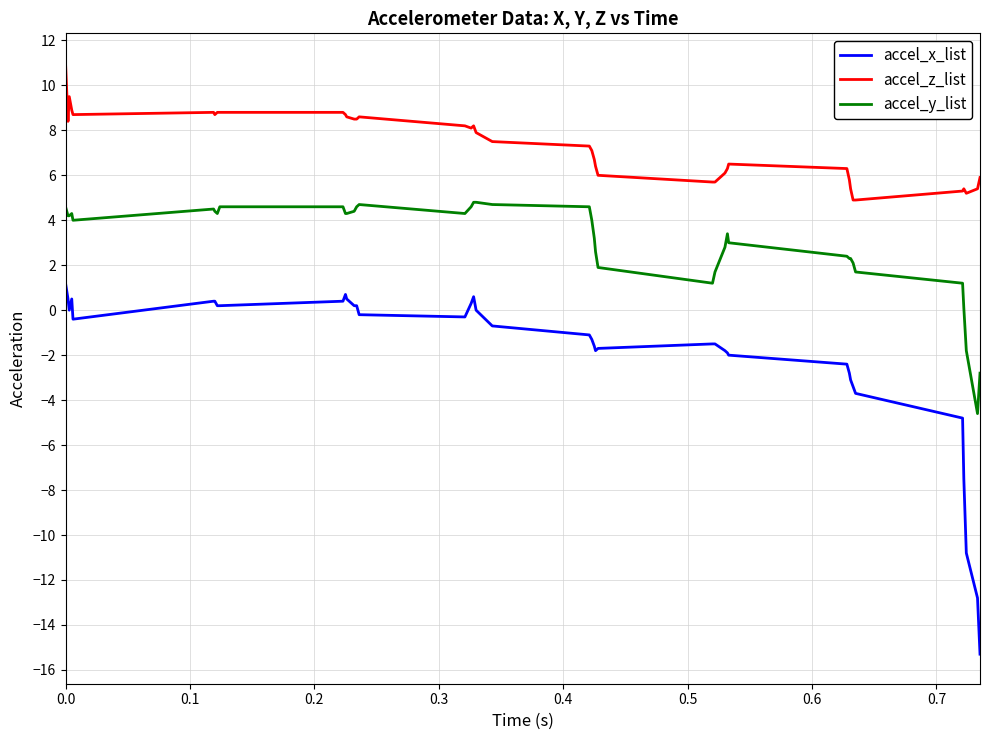

Which series has the largest range (max minus min)?

accel_x_list